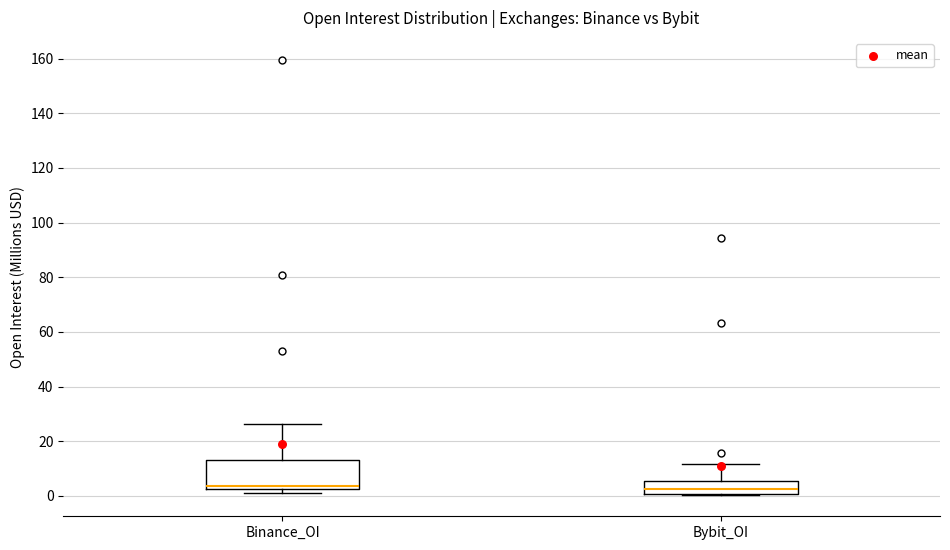

Comparing the boxes themselves (not the whiskers), which one is the tallest?

Binance_OI